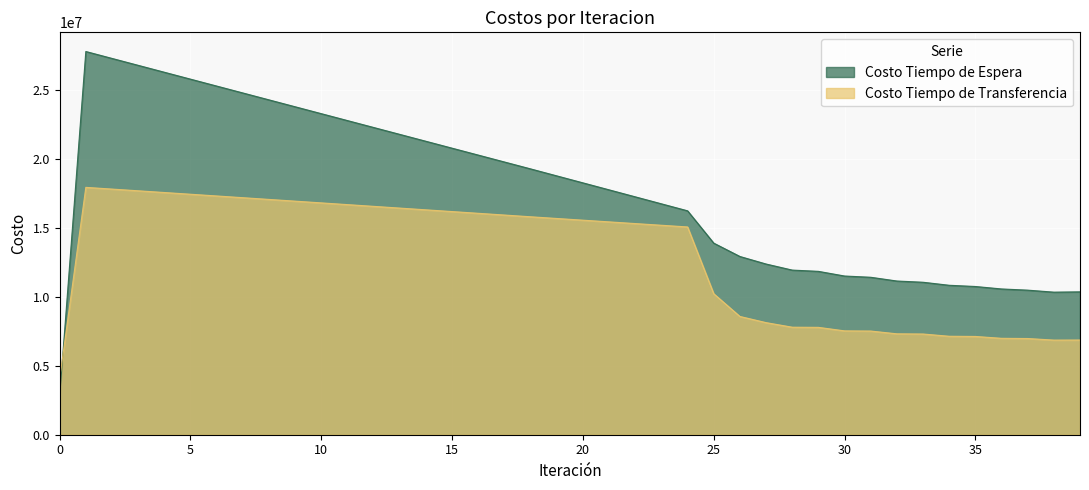

Where do Costo Tiempo de Transferencia and Costo Tiempo de Espera first cross each other?

0 and 1